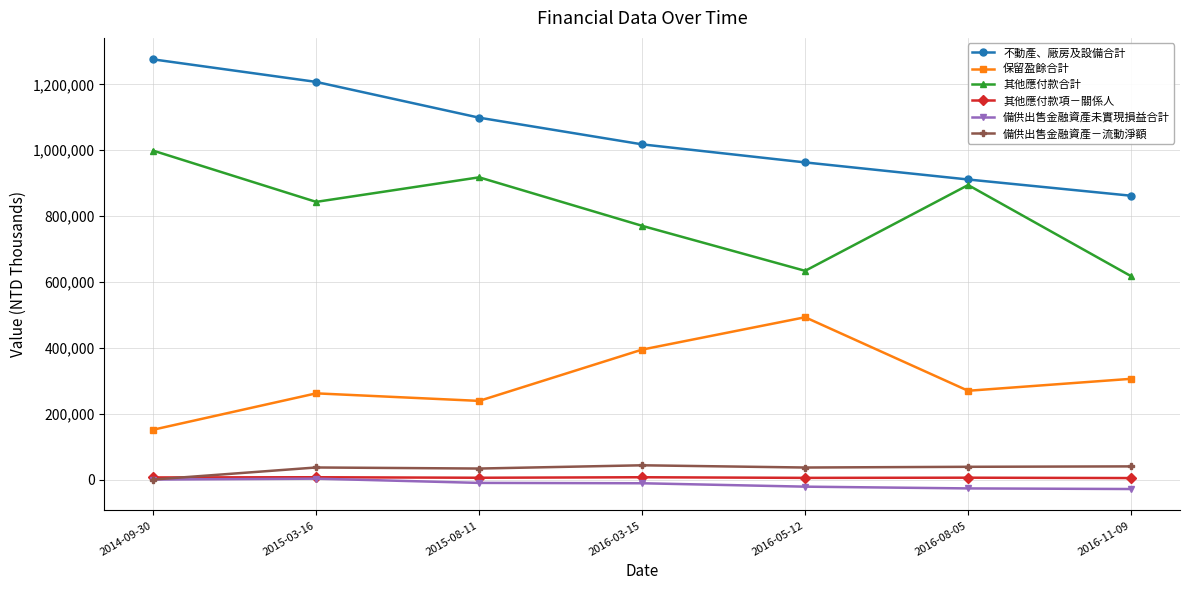

True or false: 保留盈餘合計 has more than 2 interior local peaks.

False